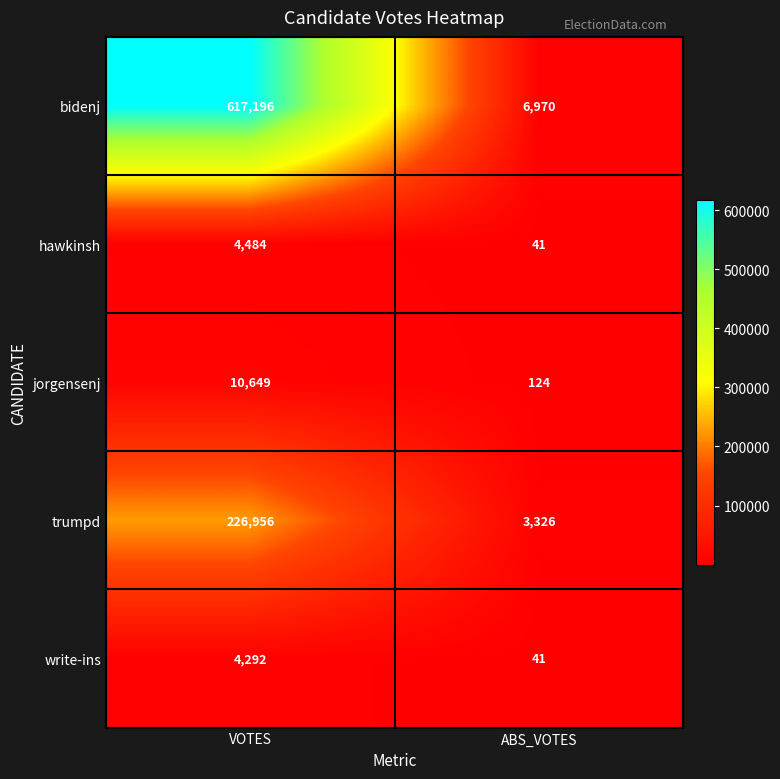

True or false: write-ins has a value of 2576 at VOTES.

False